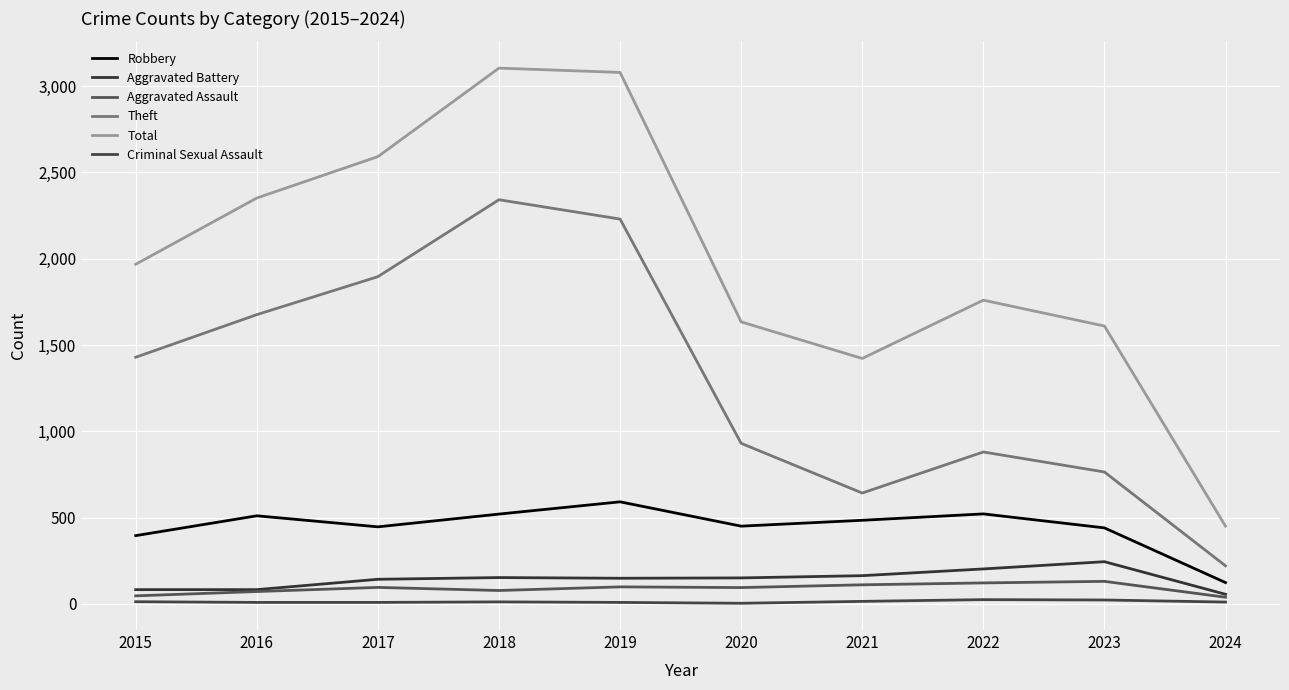

What is the sum of all Criminal Sexual Assault values?

120